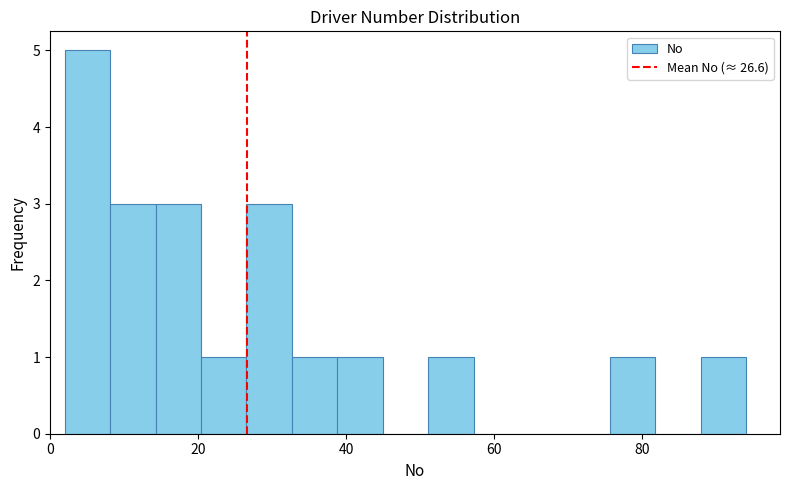

Read against the x-axis, roughly where is the centre of the tallest bar?

6